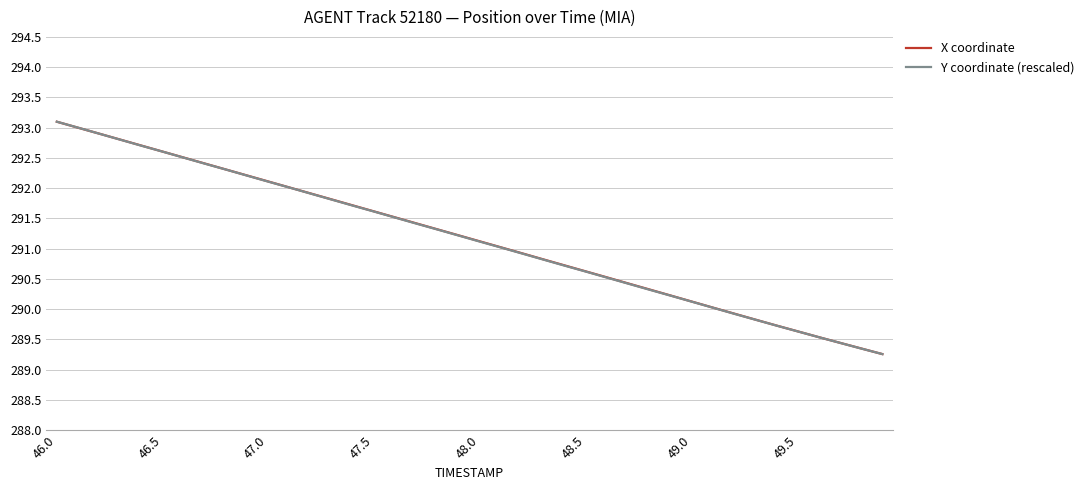

What is the greatest value displayed?

293.1